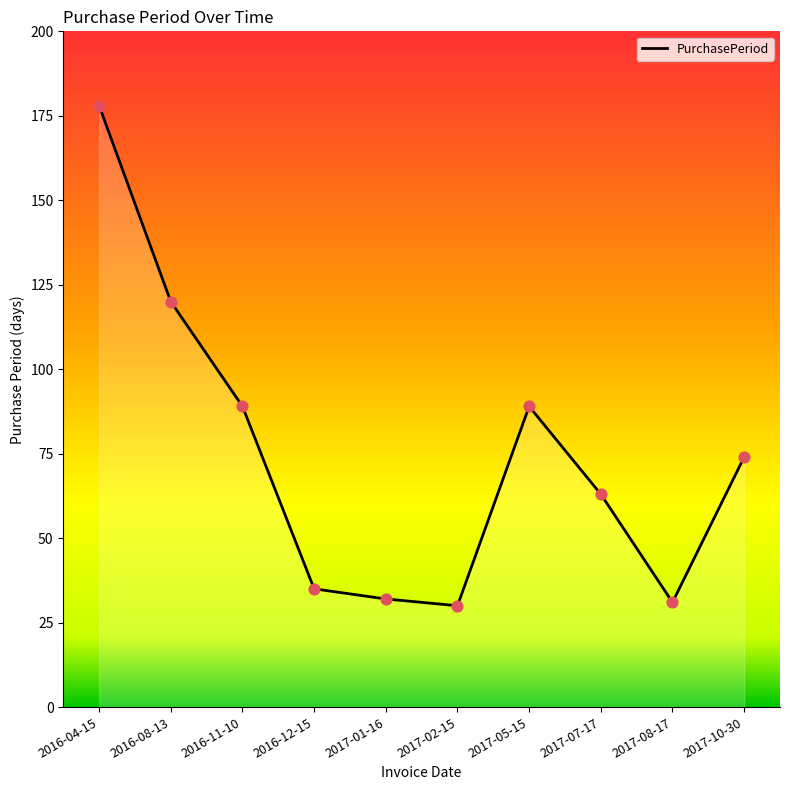

Which has a higher value, 2017-07-17 or 2017-02-15?

2017-07-17